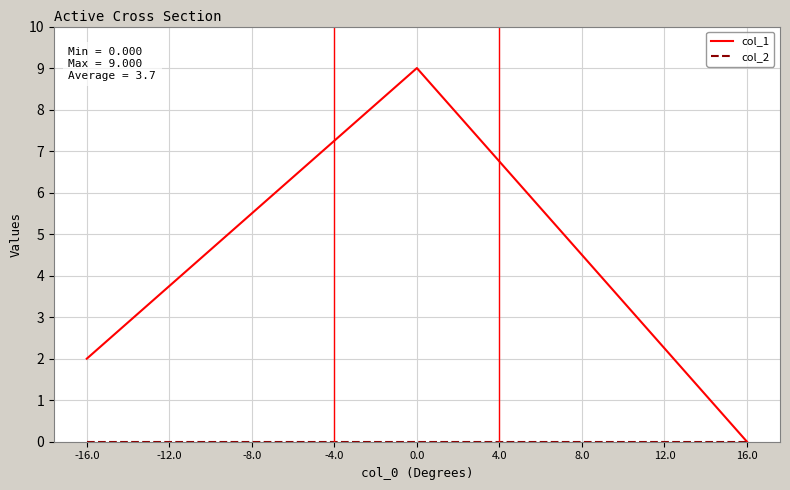

Is it true that col_1 equals 12 at 0.0?

False